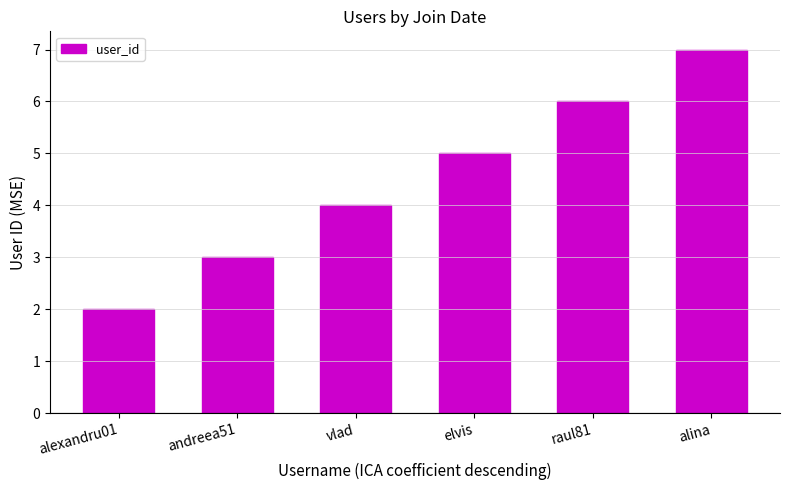

What is the label of the 6th bar from the right?

alexandru01